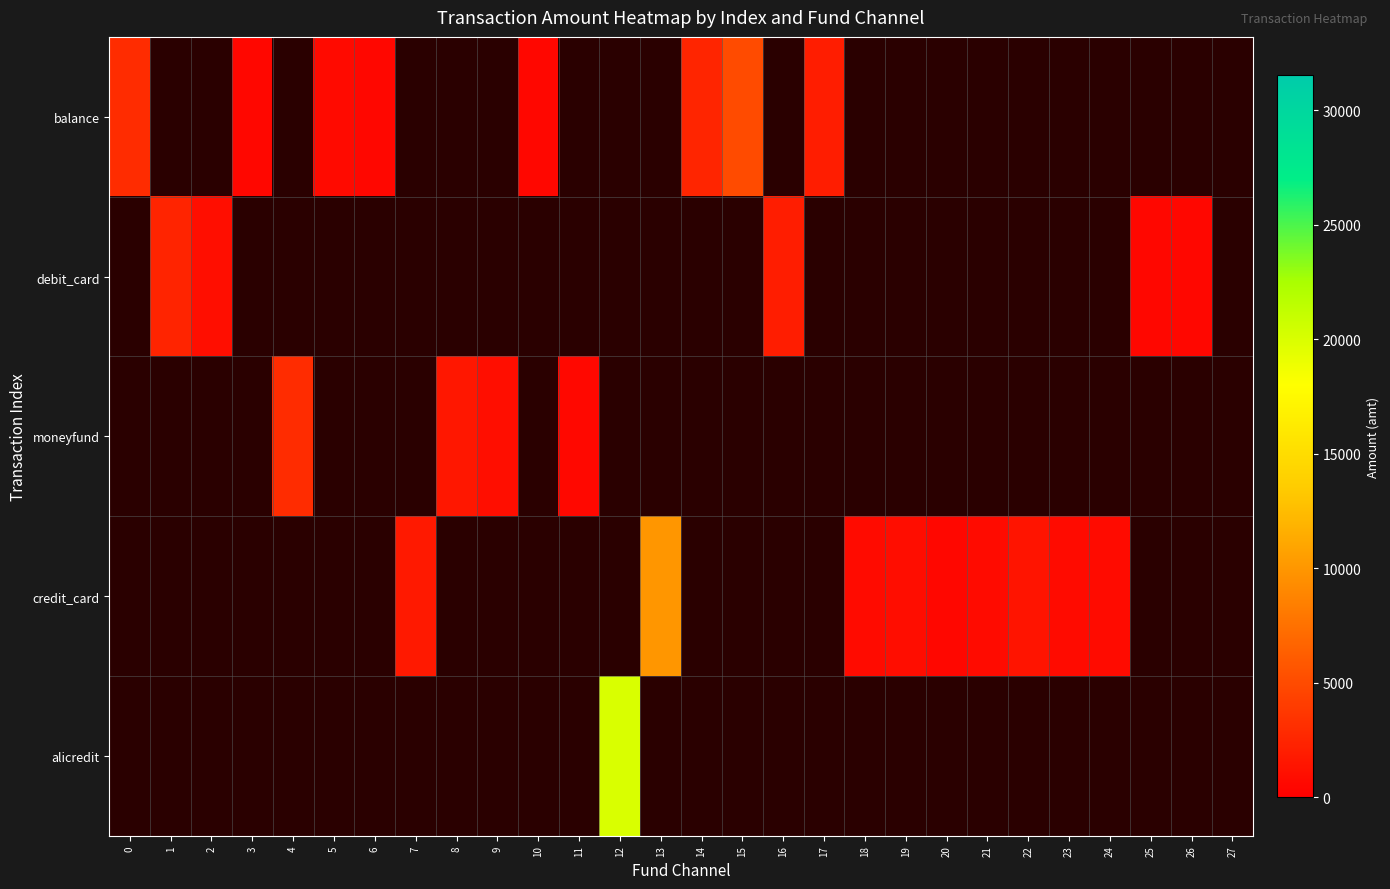

At which category does the chart reach its peak across all series?

12